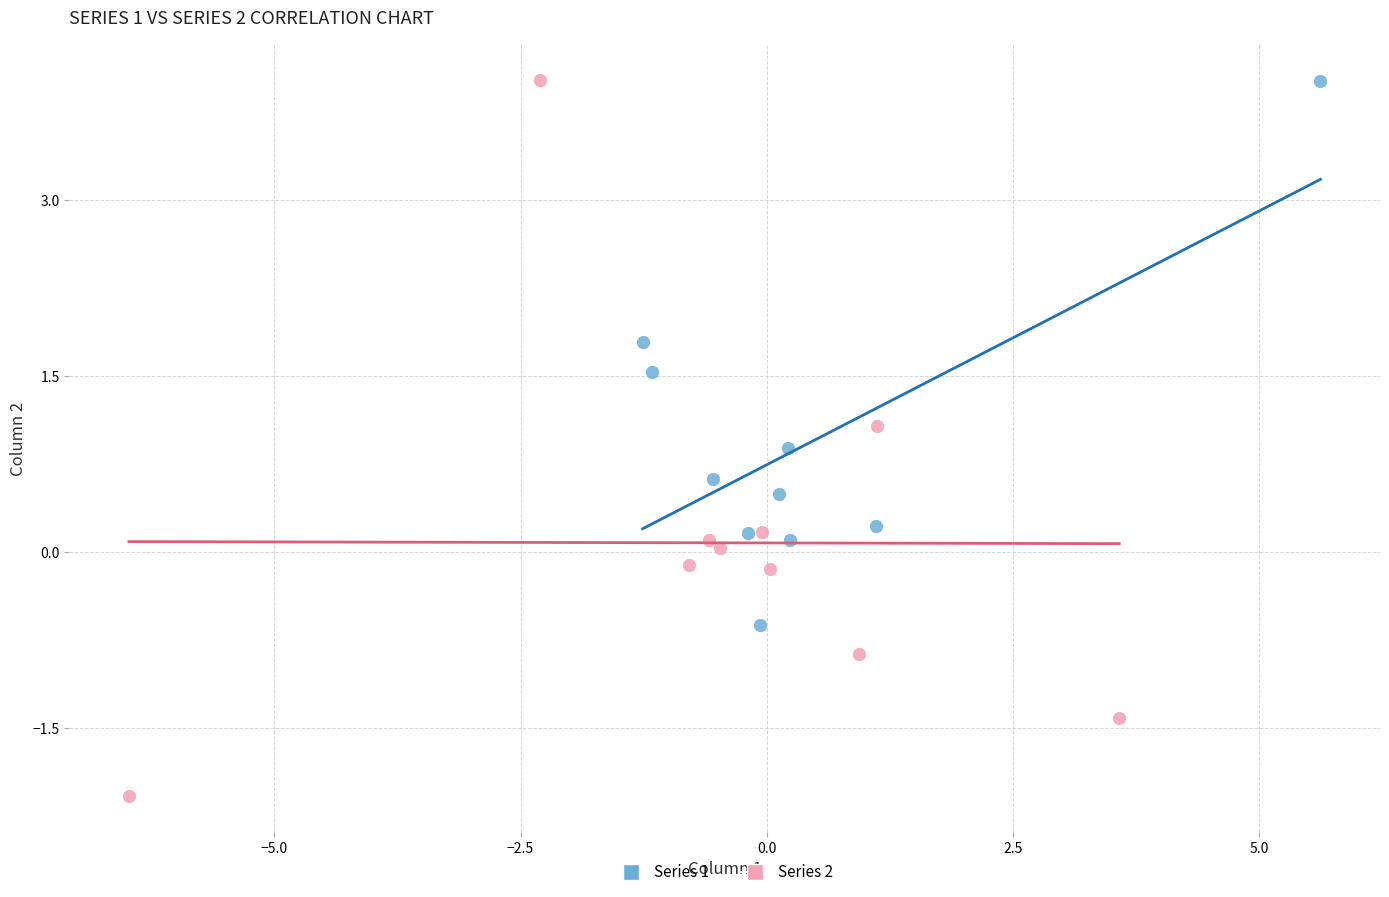

Which series contains the lowest Y value?

Series 2